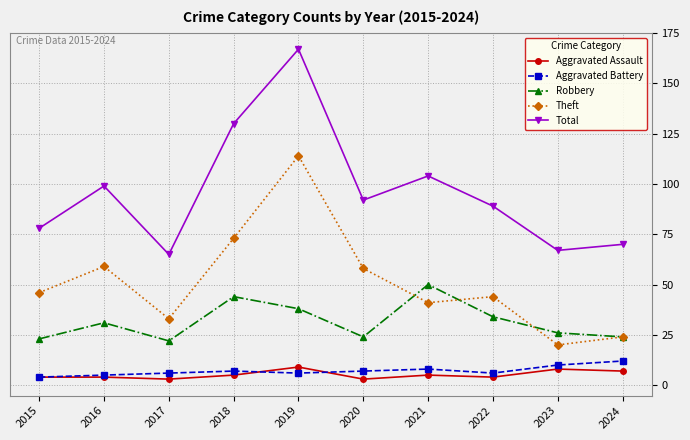

The value of Robbery at 2019 is 38. True or false?

True